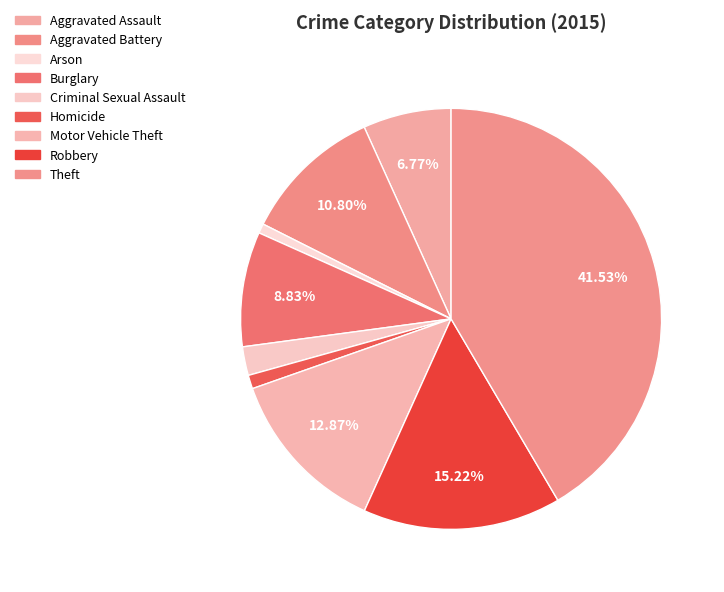

Between Criminal Sexual Assault and Theft, which is larger?

Theft